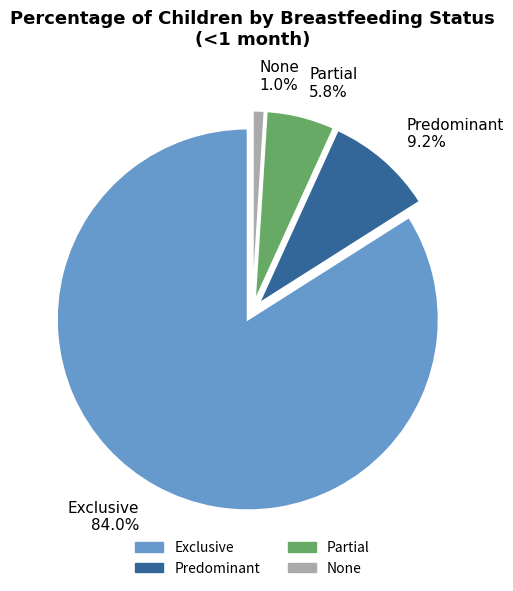

Is the sum of Exclusive and None greater than half?

Yes